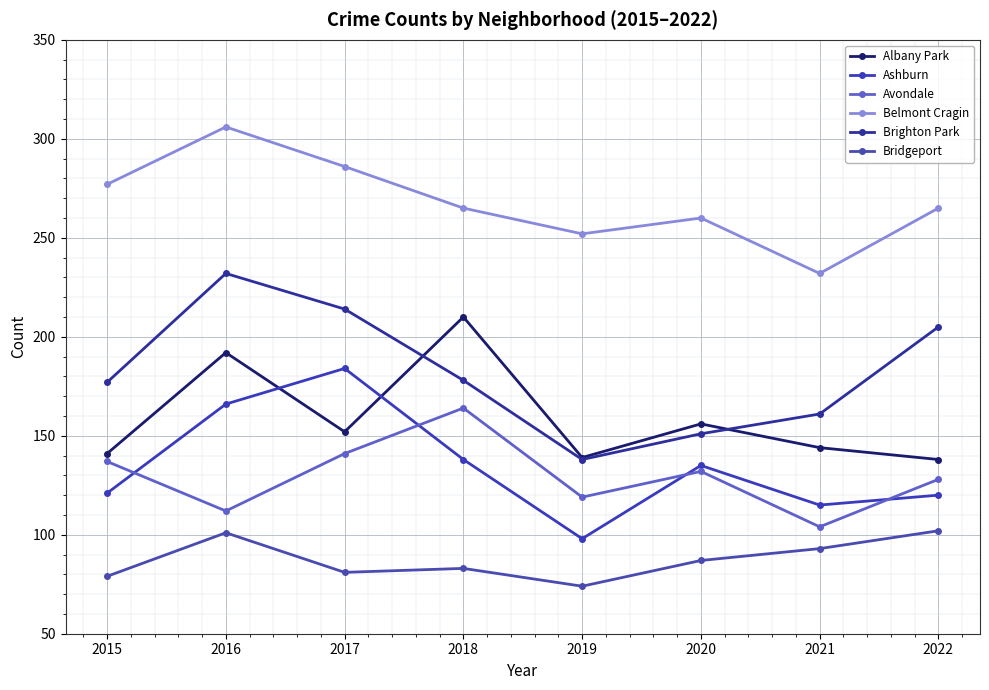

Rank the series at 2022 from lowest to highest value.

Bridgeport, Ashburn, Avondale, Albany Park, Brighton Park, Belmont Cragin